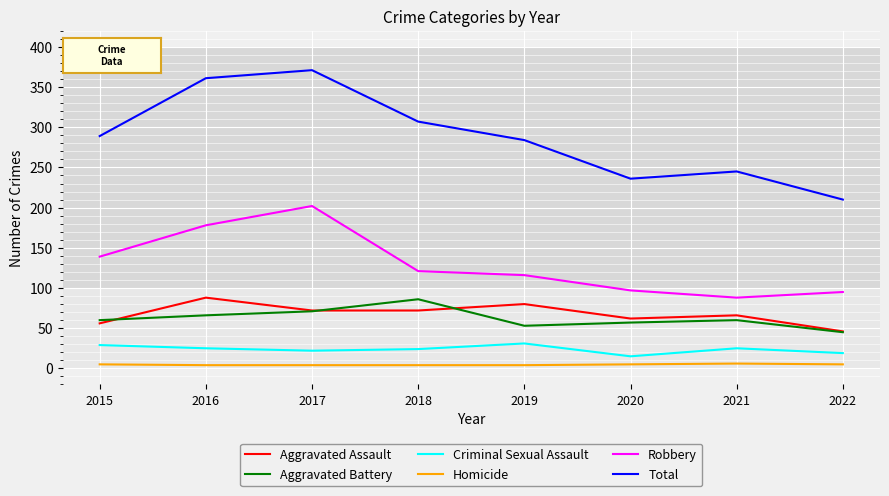

What is the spread (max minus min) of values at 2016?

357